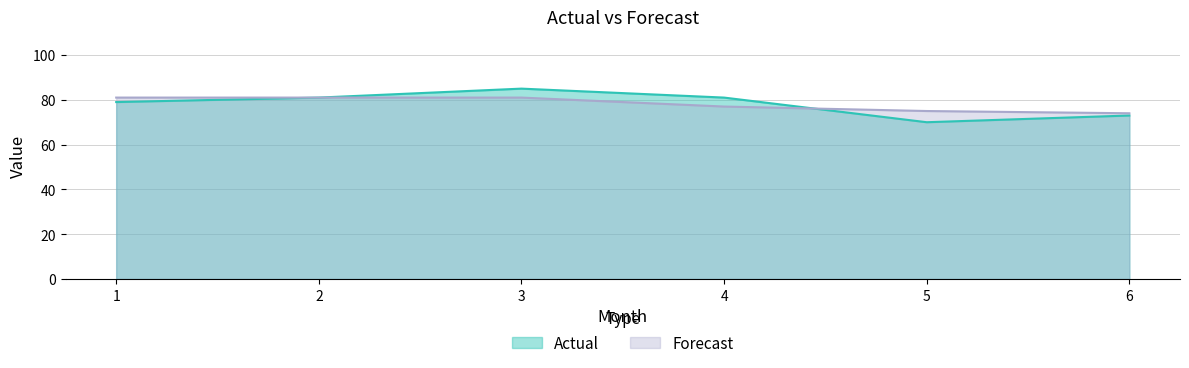

At how many categories does at least one series exceed 72?

6